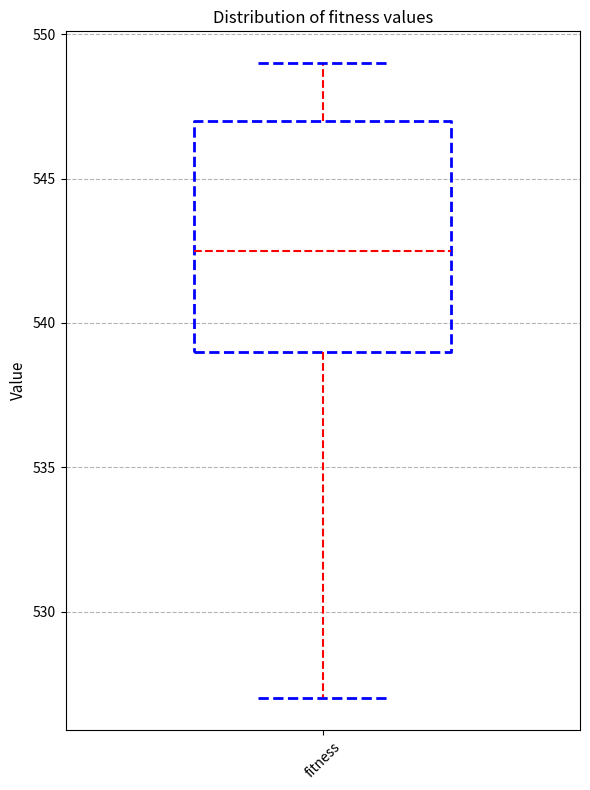

Read this box plot against the y-axis: the position of the median line, the range covered by the box, and the ends of both whiskers. The values are not printed on the chart, so give them approximately, as read against the axis.

median 542.5, box 539.0 to 547.0, whiskers 527.0 to 549.0